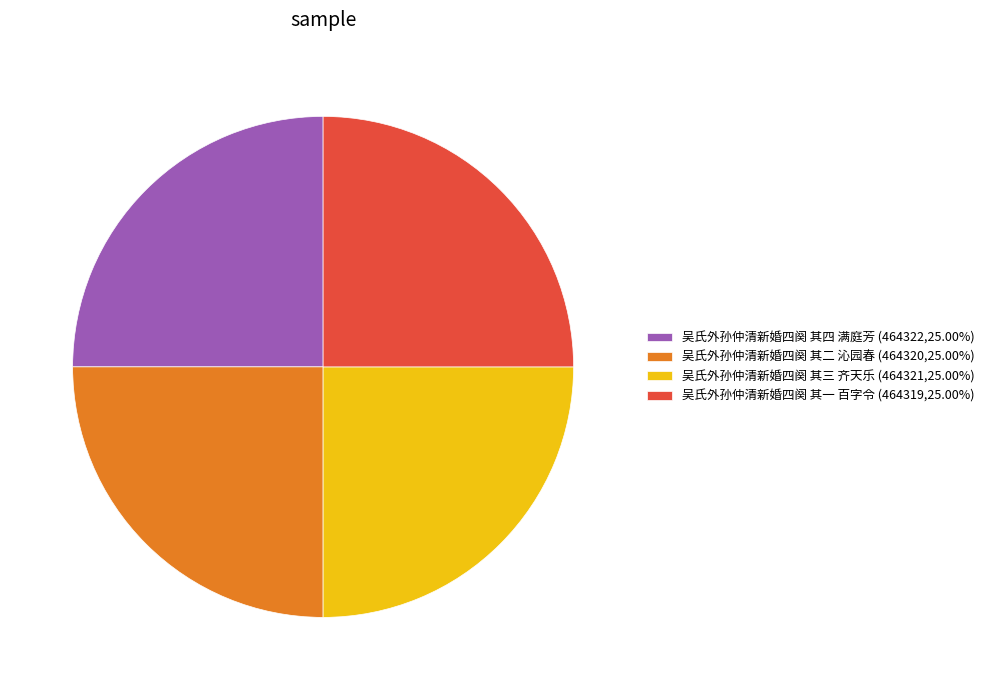

Is there a majority slice in this chart?

No